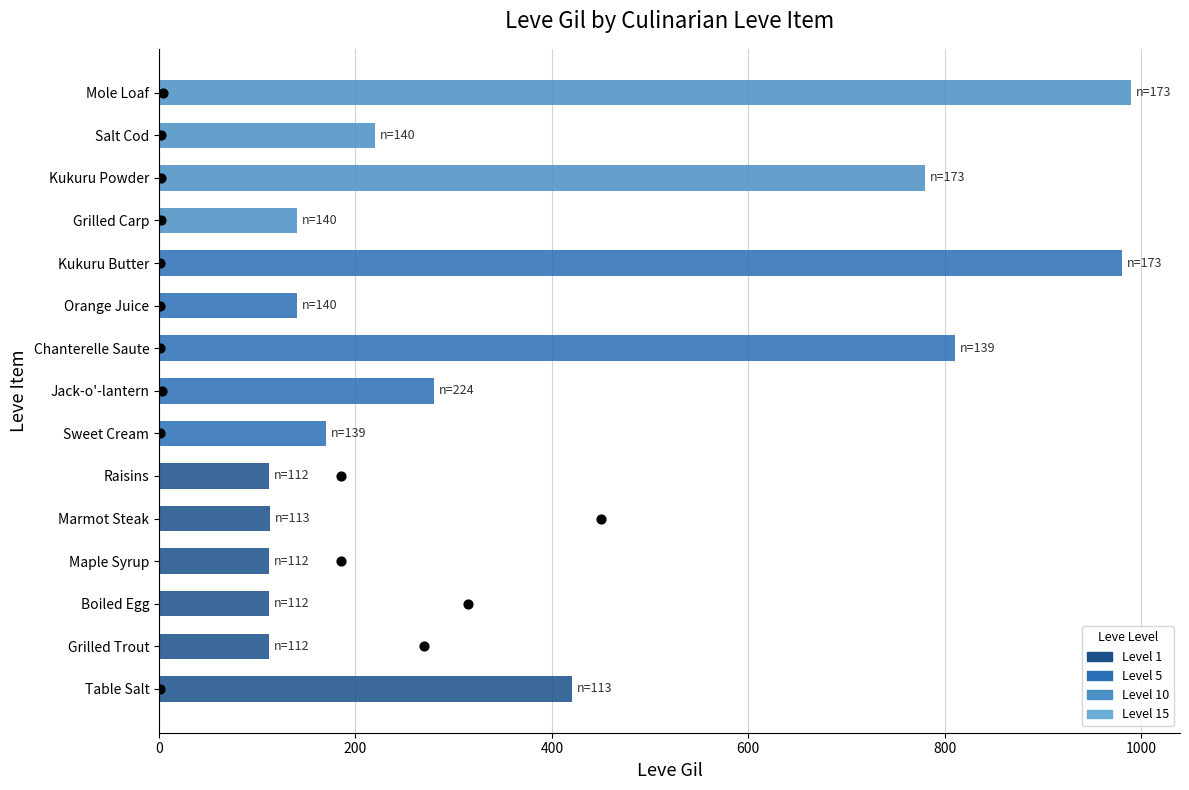

Which series has the largest total across all categories?

Leve Gil